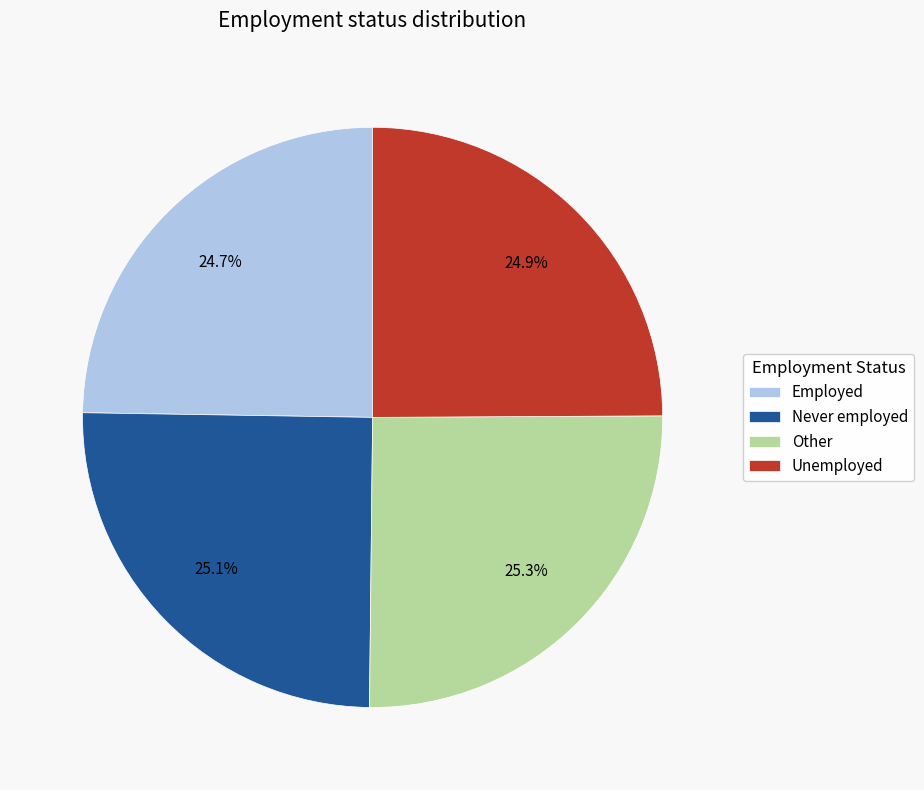

Approximately how many times larger is the value at Unemployed compared to Other?

1.0